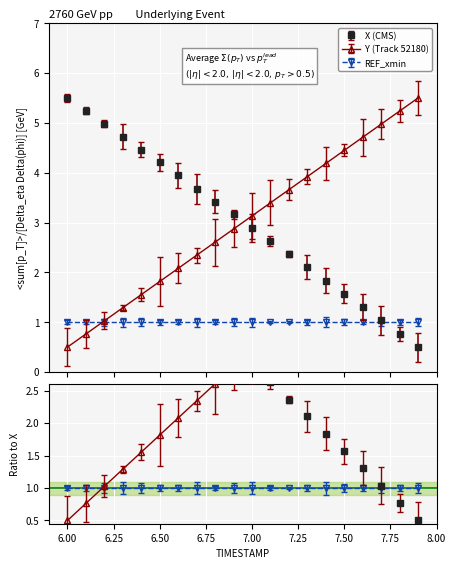

True or false: X and Y intersect in this chart.

True